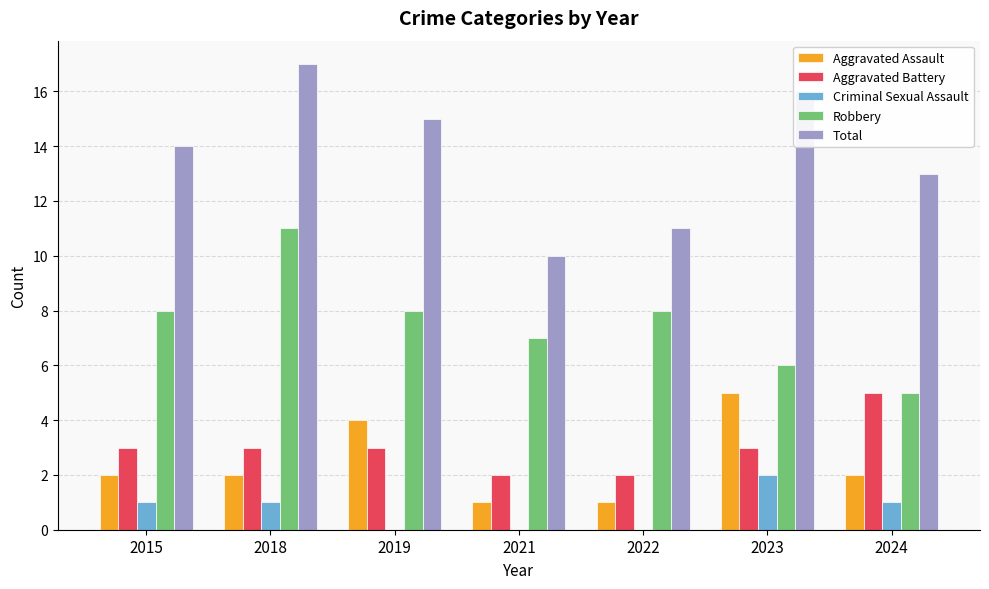

What is the total value across all series at 2023?

32